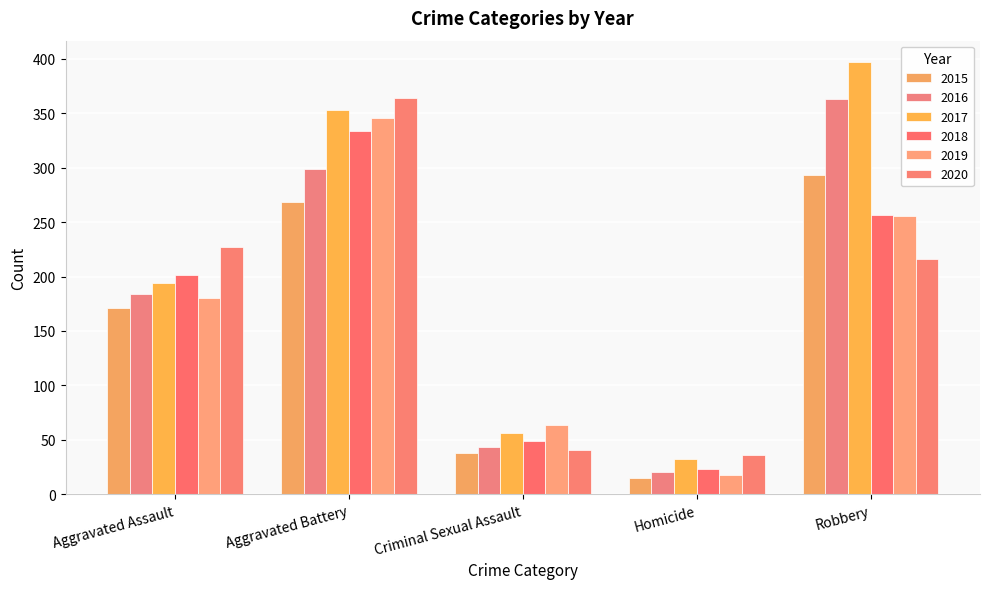

Count the number of categories in the chart.

5